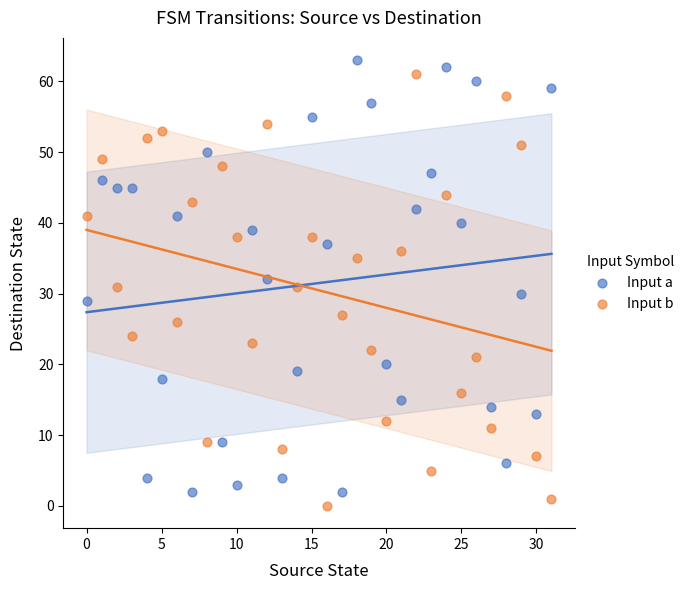

Across all data points, what is the range of Y values (max minus min)?

63